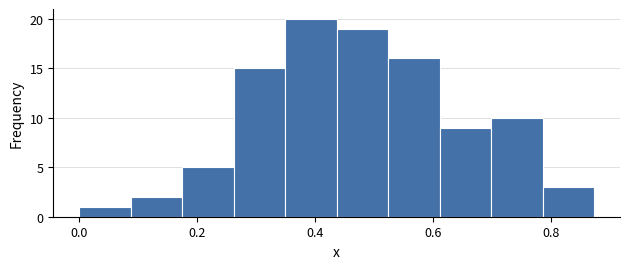

Reading left to right, transcribe this chart: for each bar, give the range it covers on the x-axis and its height. Neither the bar edges nor the heights are printed on the chart, so give them approximately, as read against the axes.

0.00 to 0.08: 1
0.08 to 0.18: 2
0.18 to 0.26: 5
0.26 to 0.34: 15
0.34 to 0.44: 20
0.44 to 0.52: 19
0.52 to 0.62: 16
0.62 to 0.70: 9
0.70 to 0.78: 10
0.78 to 0.88: 3